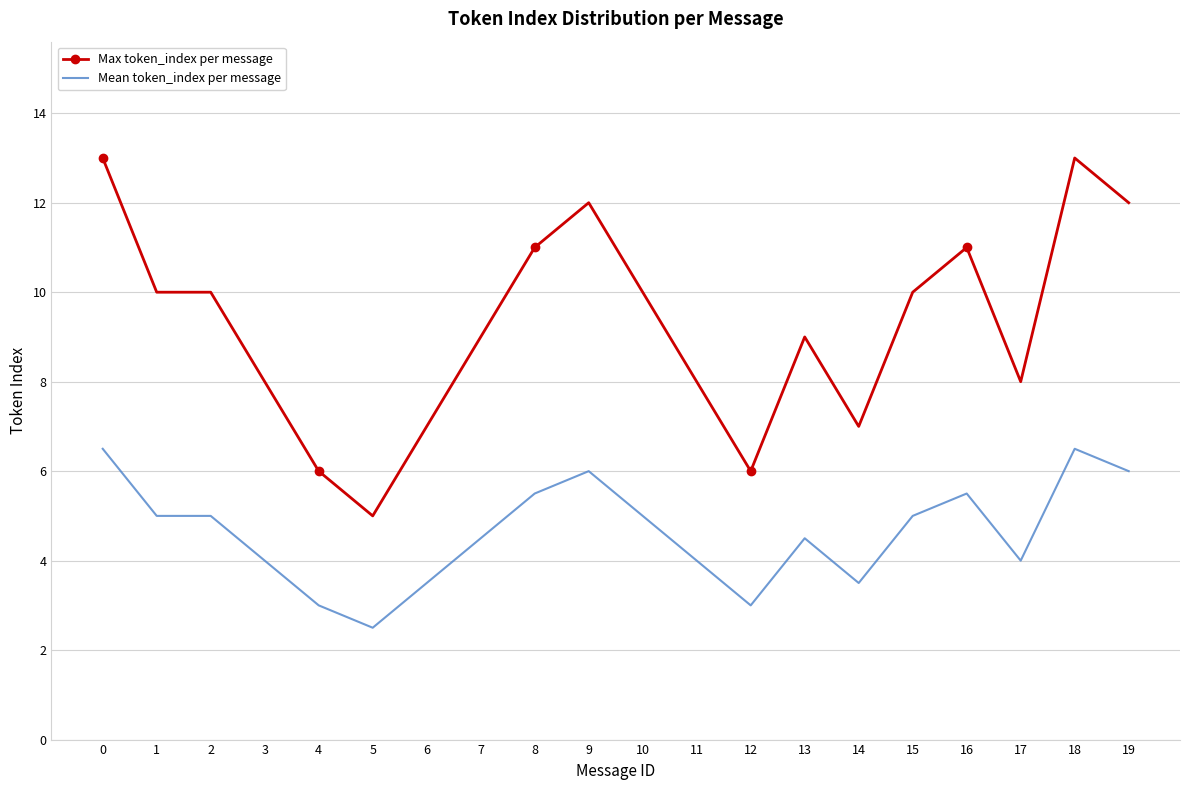

Which series has the widest spread of values?

Max token_index per message